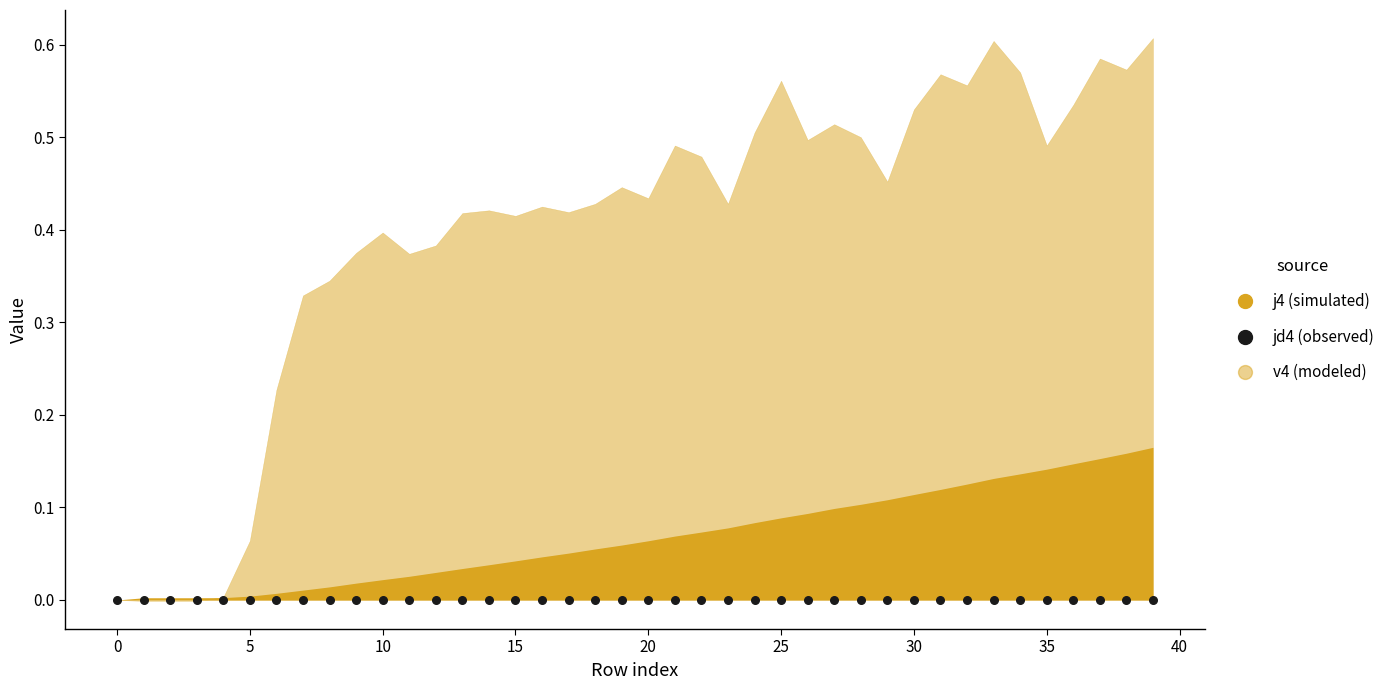

Is the value of jd4 at 26 greater than the value of v4 at 20?

No